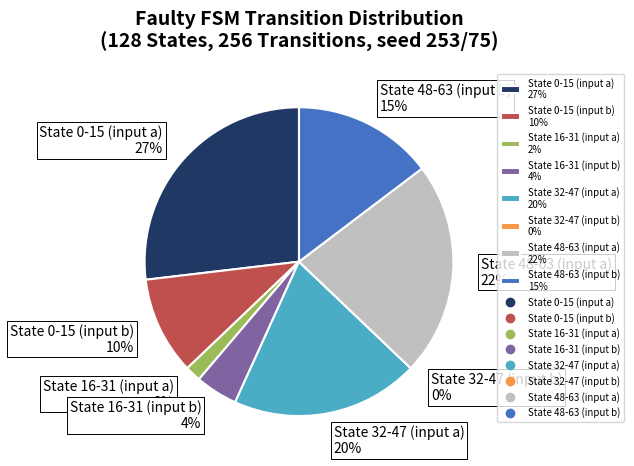

To the nearest percent, what is the average slice percentage?

12%